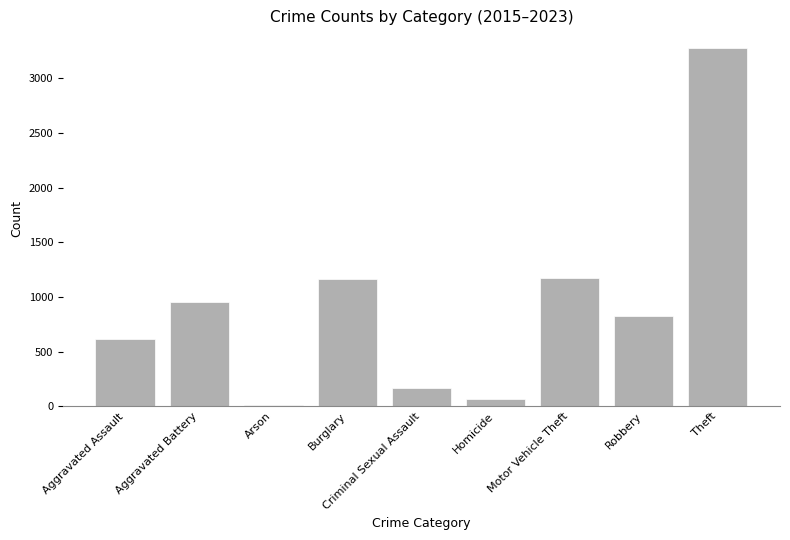

Where is the data nearest to the value 1646?

Motor Vehicle Theft